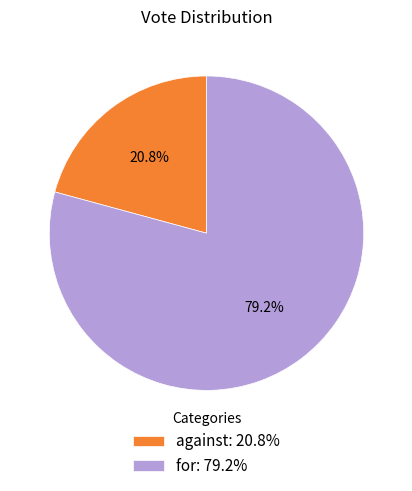

How many segments does this pie chart have?

2